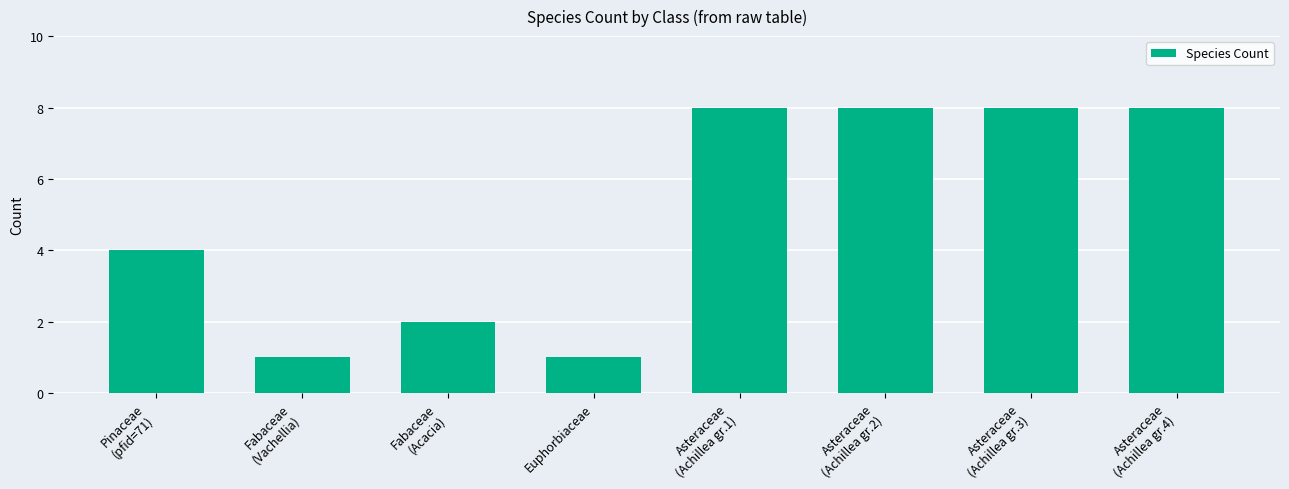

What is the difference between the values at Euphorbiaceae and Asteraceae
(Achillea gr.1)?

7